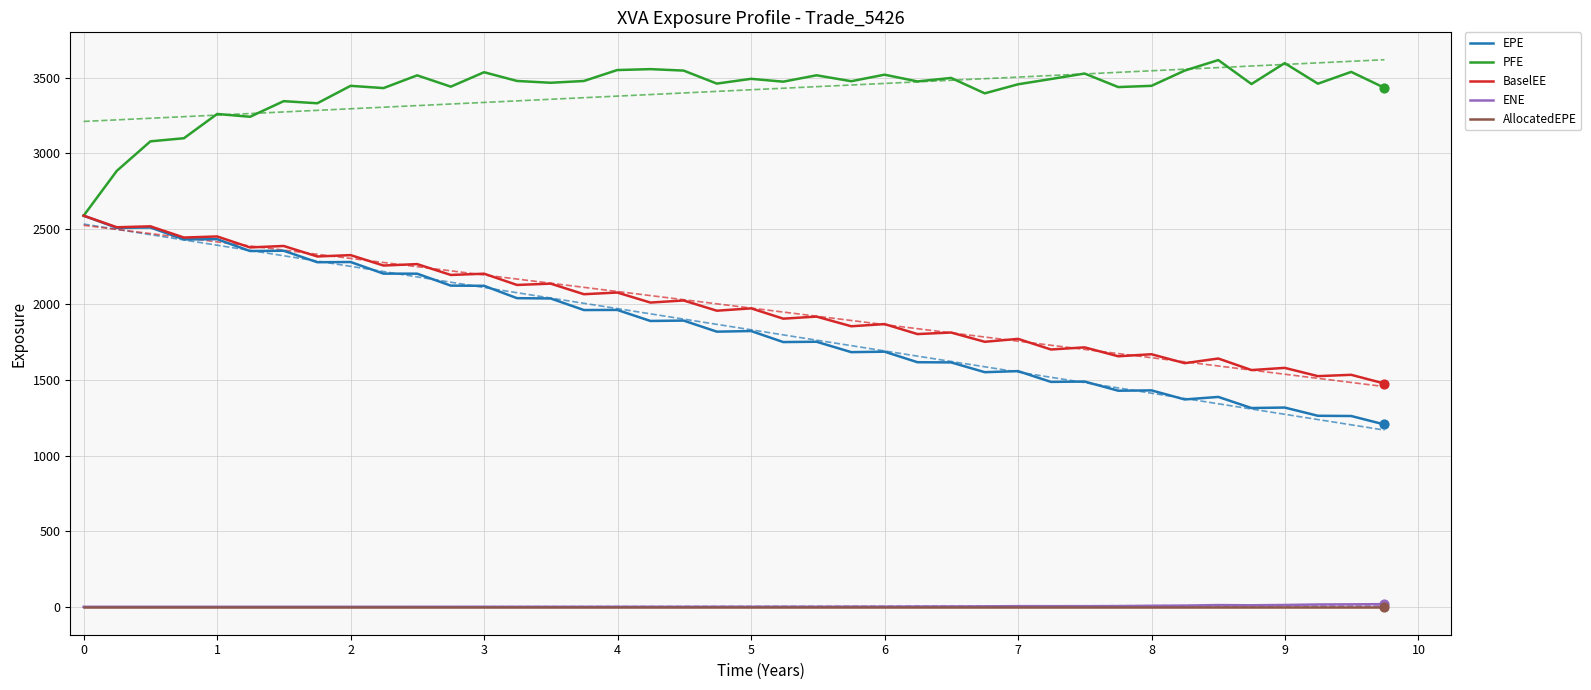

Is it true that PFE equals 2587.2 at 0?

True